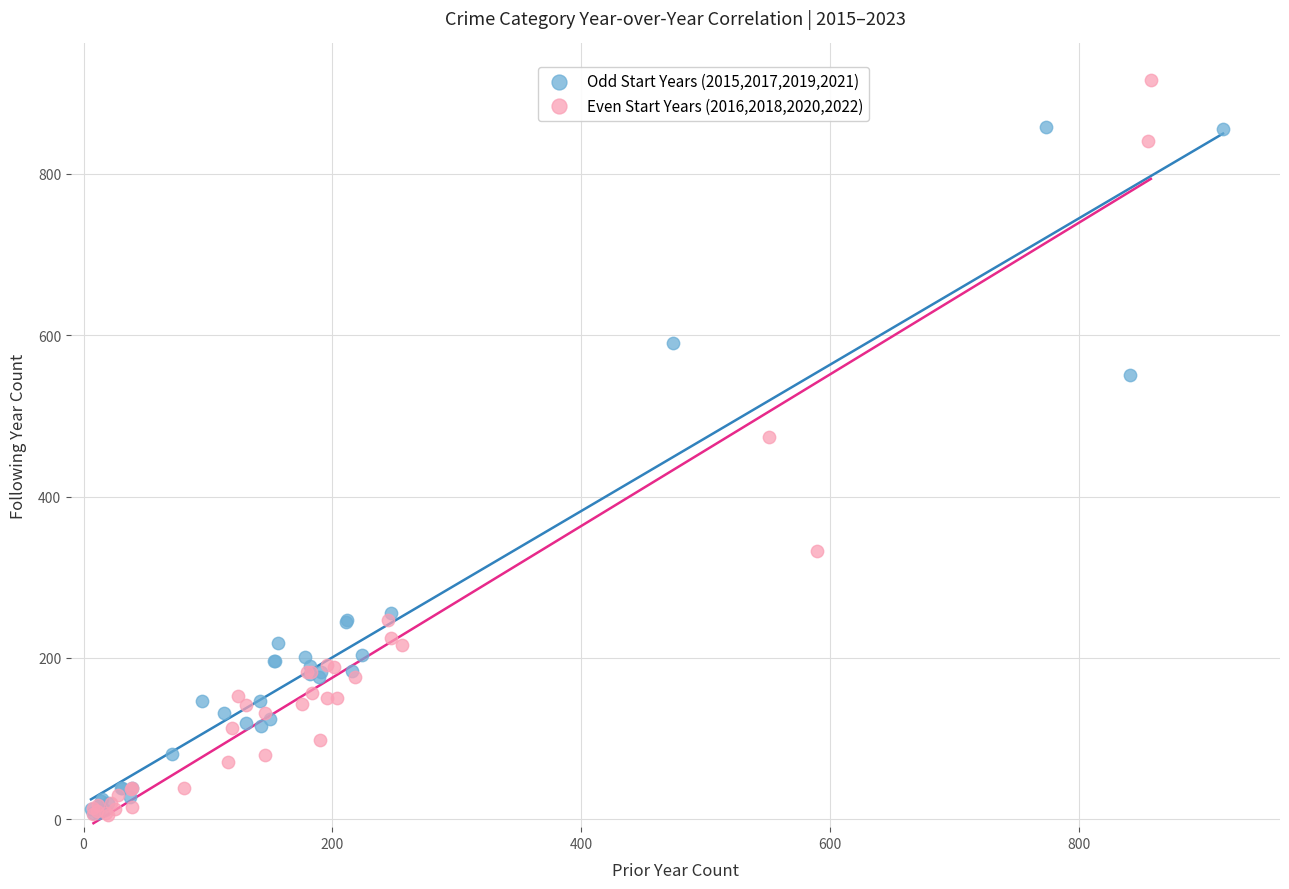

Which series contains the highest Y value?

Even Start Years (2016,2018,2020,2022)